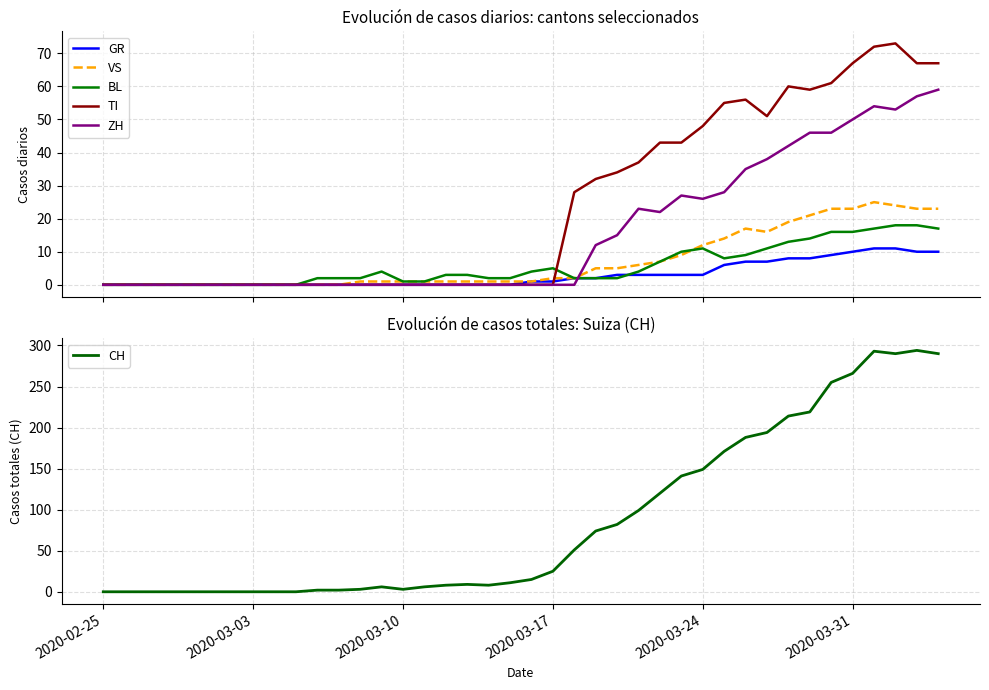

Reading left to right, what are all the values shown in this chart?

GR: 0	0	0	0	0	0	0	0	0	0	0	0	0	0	0	0	0	0	0	0	1	1	2	2	3	3	3	3	3	6	7	7	8	8	9	10	11	11	10	10
VS: 0	0	0	0	0	0	0	0	0	0	0	0	1	1	1	1	1	1	1	1	1	2	2	5	5	6	7	9	12	14	17	16	19	21	23	23	25	24	23	23
BL: 0	0	0	0	0	0	0	0	0	0	2	2	2	4	1	1	3	3	2	2	4	5	2	2	2	4	7	10	11	8	9	11	13	14	16	16	17	18	18	17
TI: 0	0	0	0	0	0	0	0	0	0	0	0	0	0	0	0	0	0	0	0	0	0	28	32	34	37	43	43	48	55	56	51	60	59	61	67	72	73	67	67
ZH: 0	0	0	0	0	0	0	0	0	0	0	0	0	0	0	0	0	0	0	0	0	0	0	12	15	23	22	27	26	28	35	38	42	46	46	50	54	53	57	59
CH: 0	0	0	0	0	0	0	0	0	0	2	2	3	6	3	6	8	9	8	11	15	25	51	74	82	99	120	141	149	171	188	194	214	219	255	266	293	290	294	290